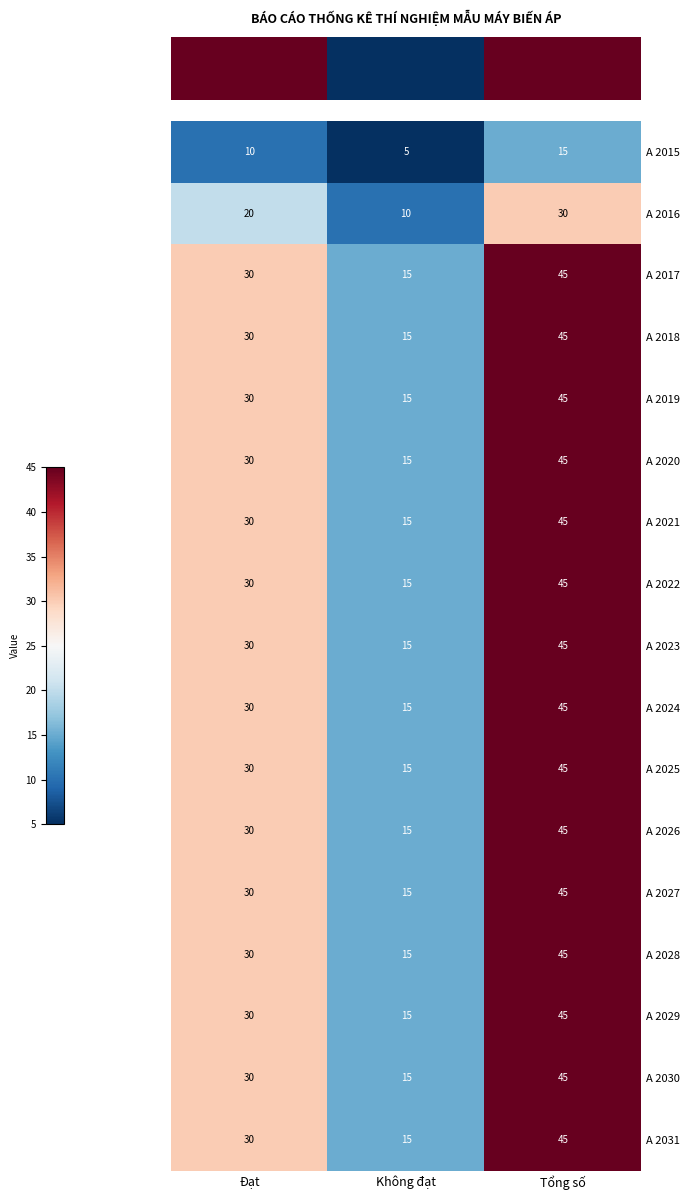

The value of A 2017 at Đạt is 14. True or false?

False